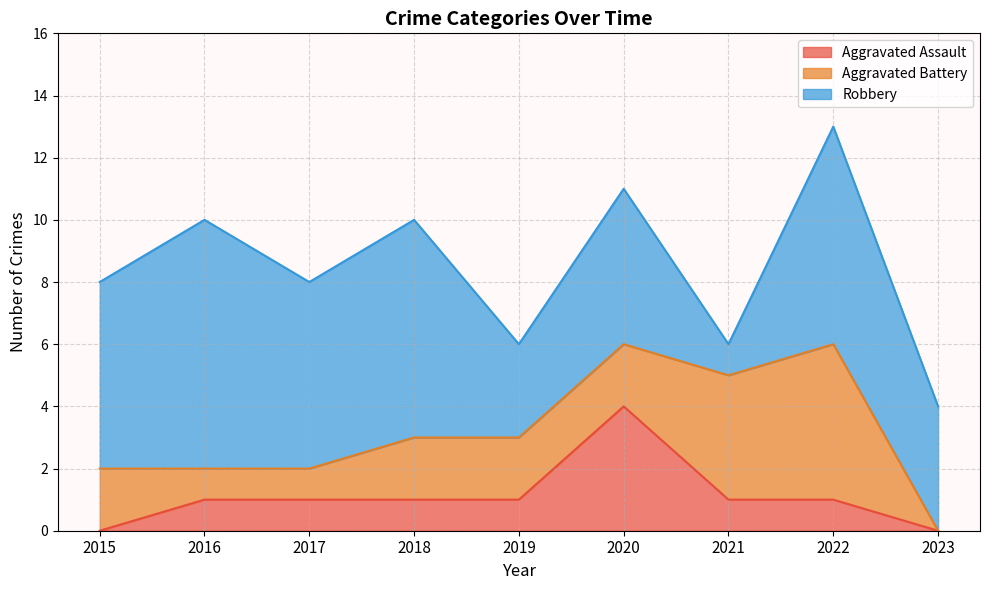

How many Aggravated Battery values are between 1 and 2?

6